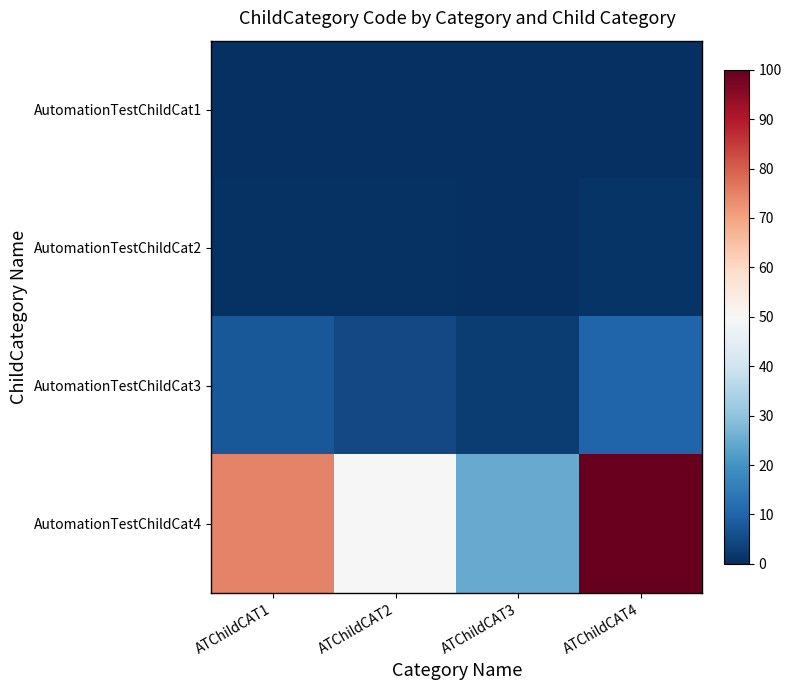

At how many categories does at least one series exceed 96?

1